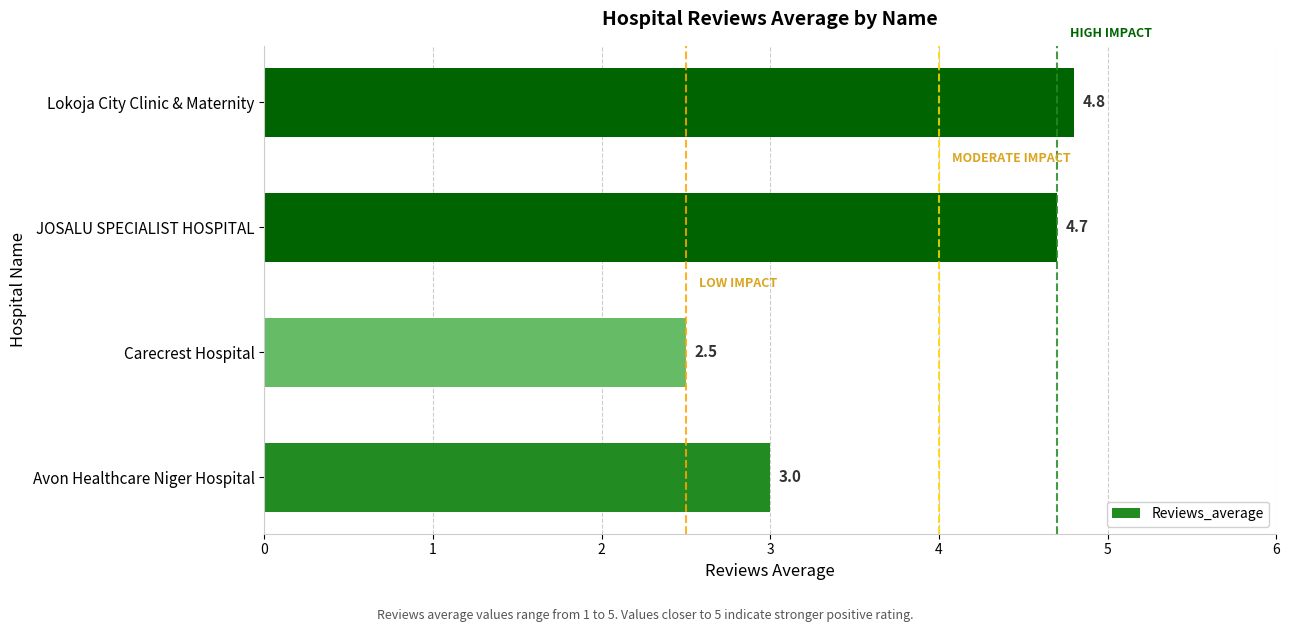

Approximately how many times larger is the value at JOSALU SPECIALIST HOSPITAL compared to Carecrest Hospital?

1.9